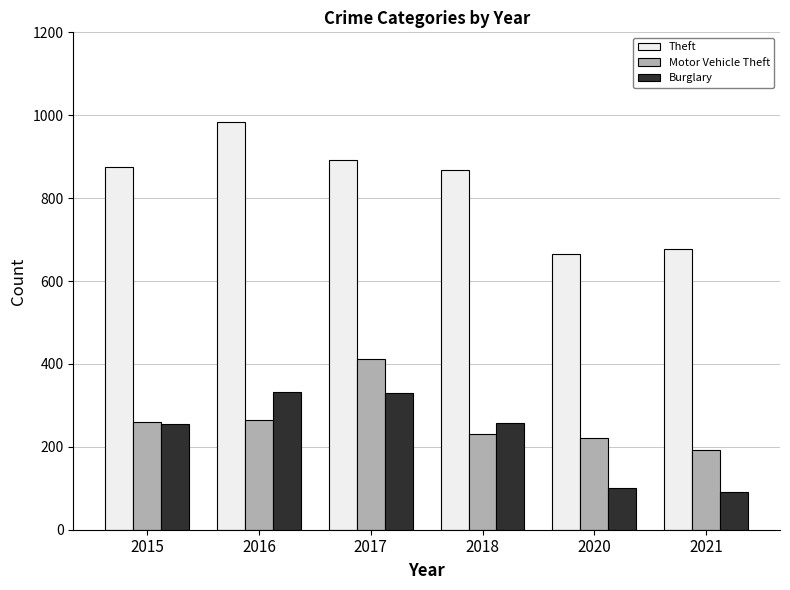

What is the spread (max minus min) of values at 2021?

588